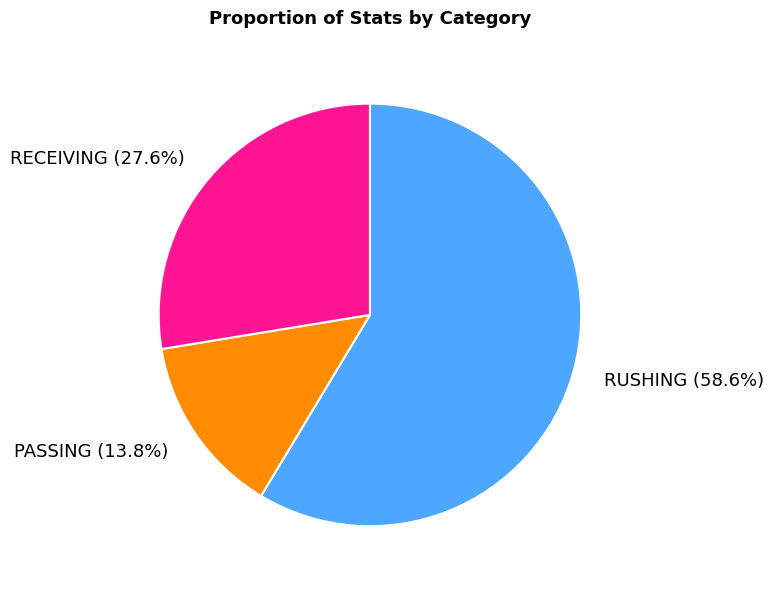

Does RUSHING account for over 50% of the chart?

Yes